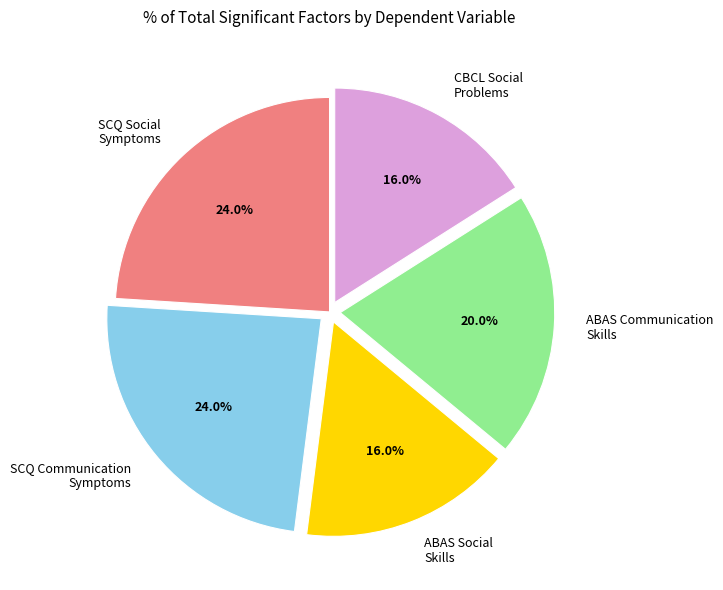

Is ABAS Social Skills the majority of the pie?

No